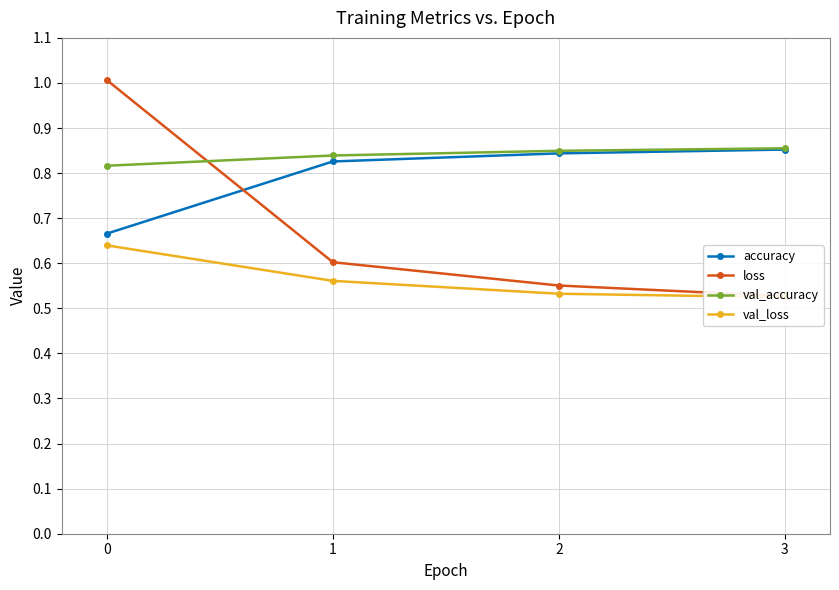

What is the average value of the val_loss series?

0.6